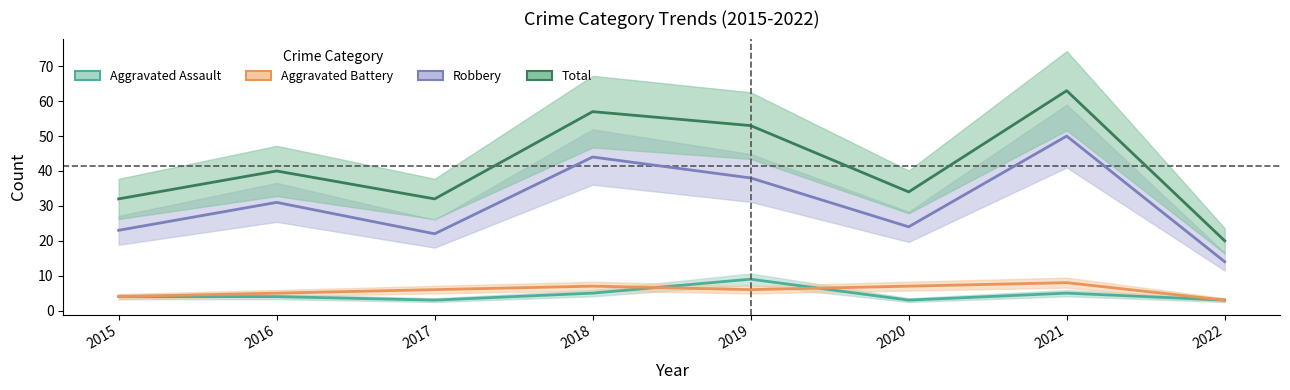

What is the difference between the maximum and minimum values in the Total series?

43